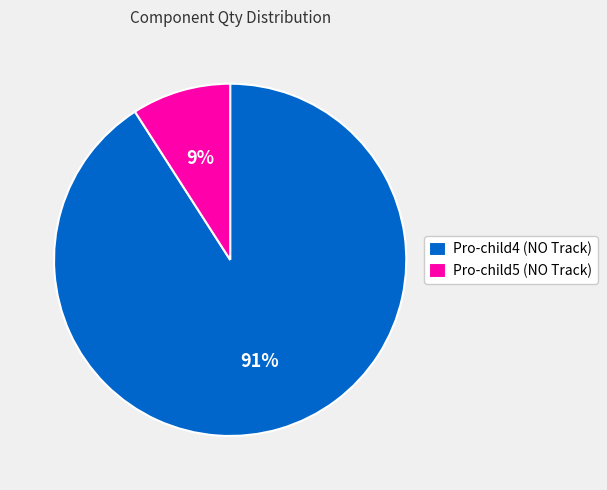

Do Pro-child4 (NO Track) and Pro-child5 (NO Track) together represent more than half of the pie?

Yes